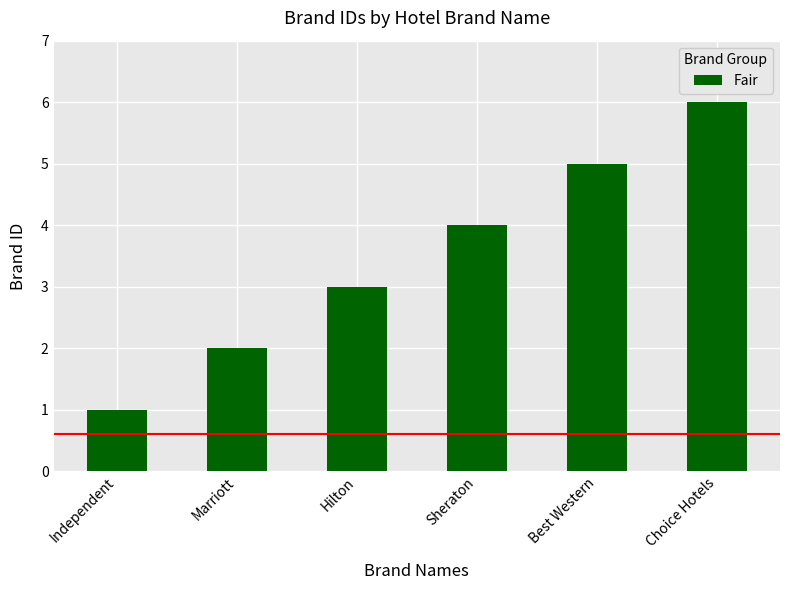

What is the label of the 5th bar from the left?

Best Western